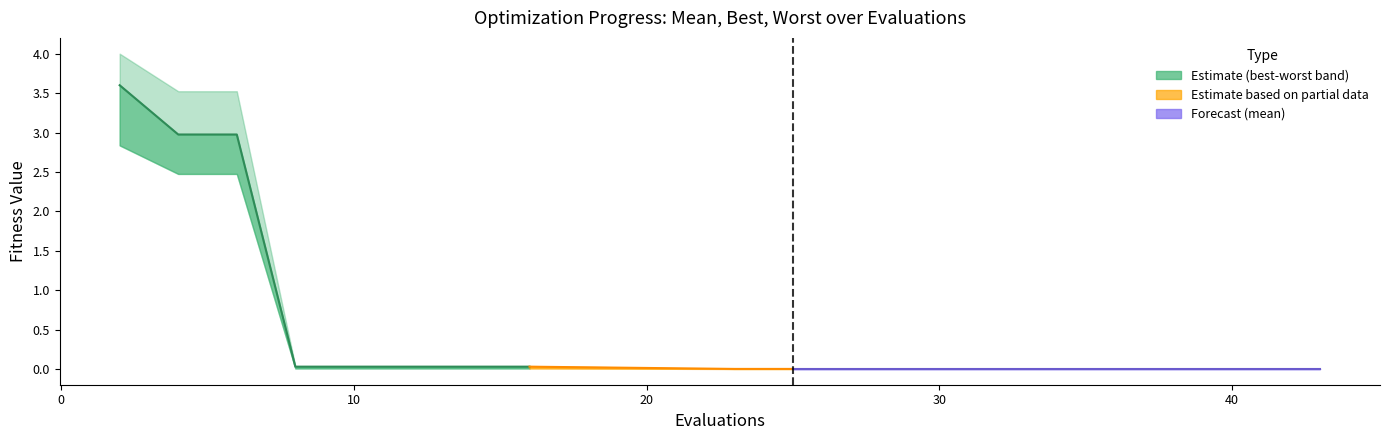

Which series changed the most between 6 and 35?

worst